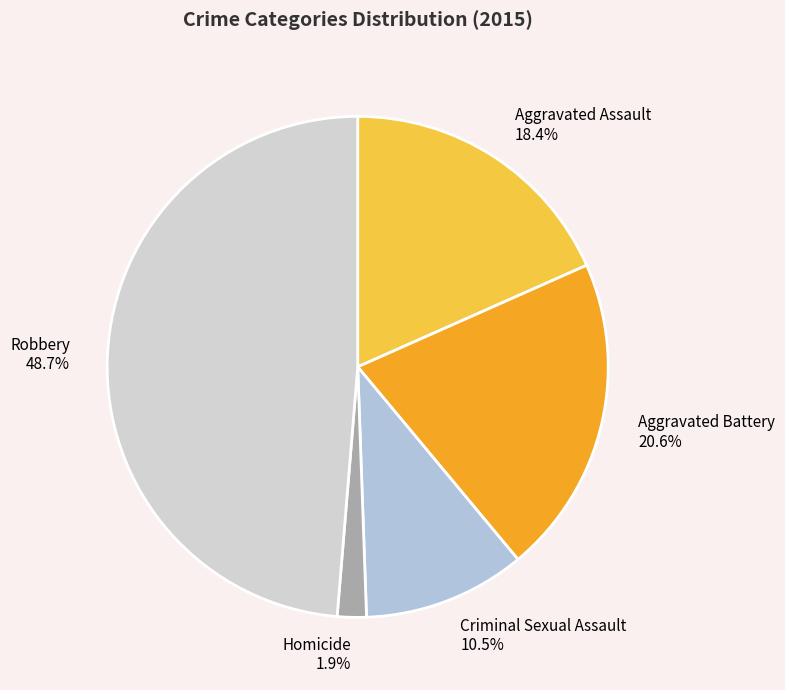

To the nearest percent, what portion does Homicide represent?

2%